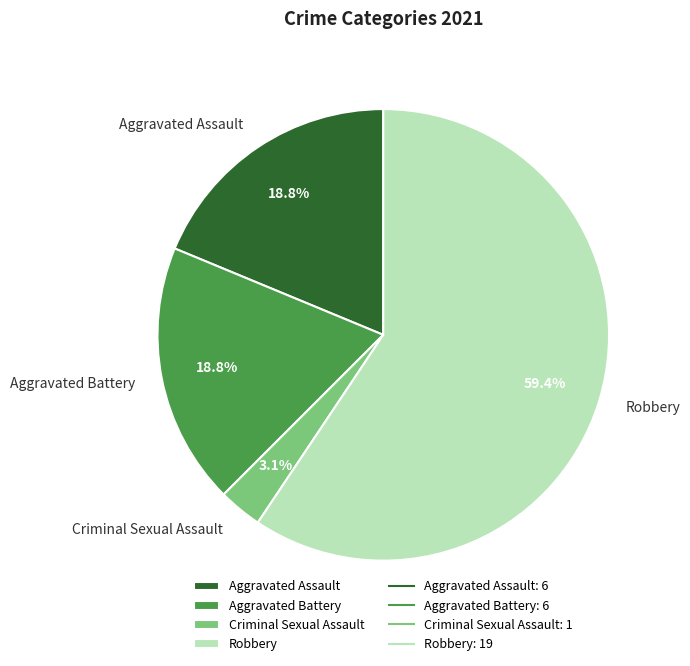

How many segments does this pie chart have?

4